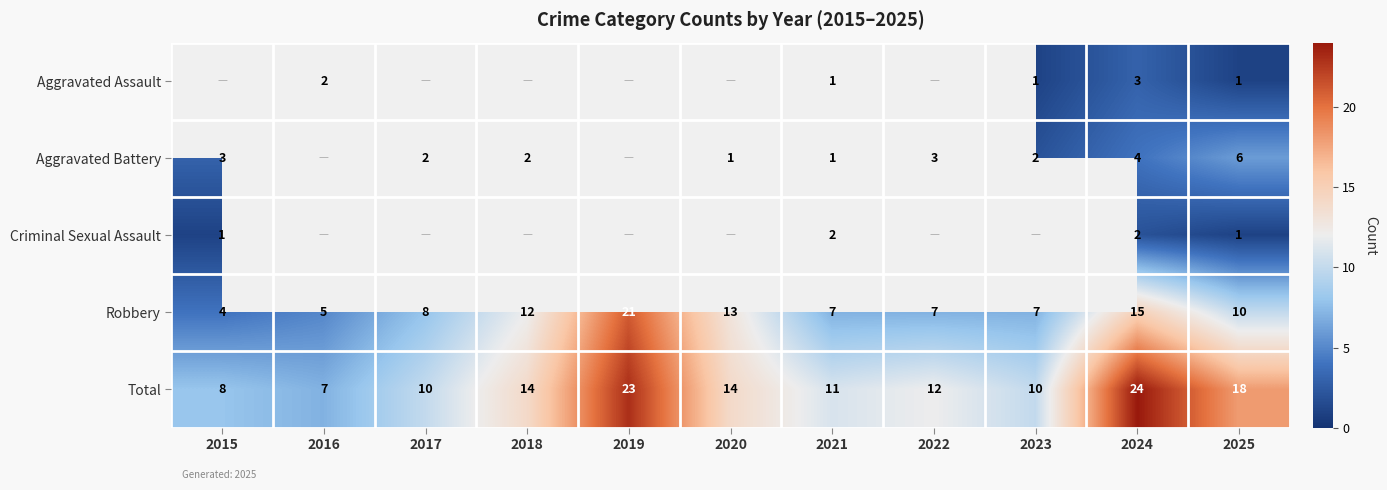

The value of Aggravated Battery at 2021 is 1.7. True or false?

False